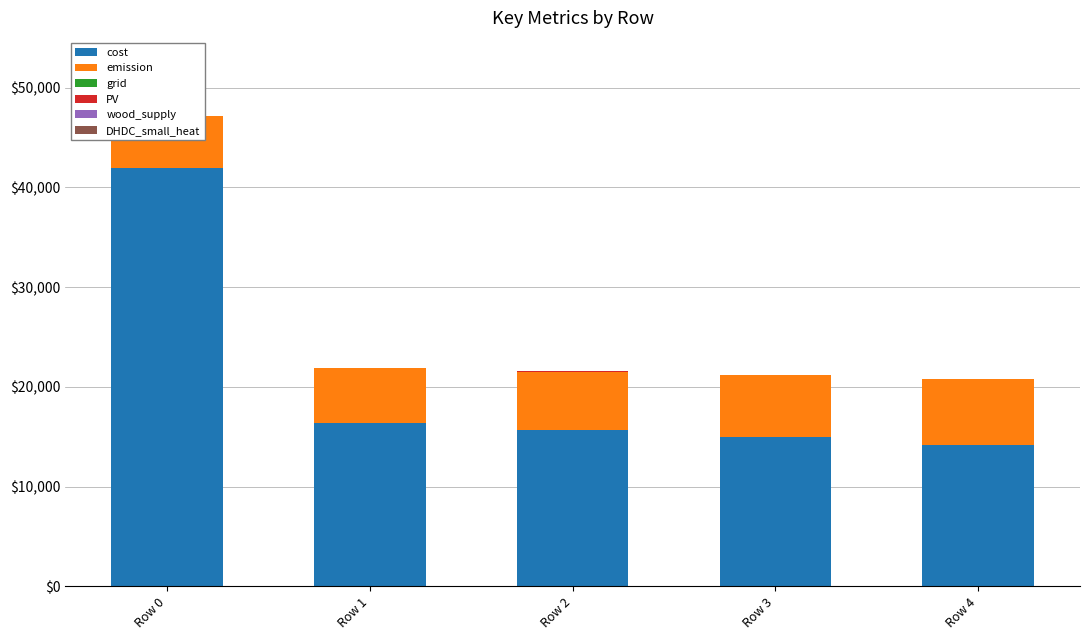

The DHDC_small_heat series shows 9.0 at Row 1. True or false?

False